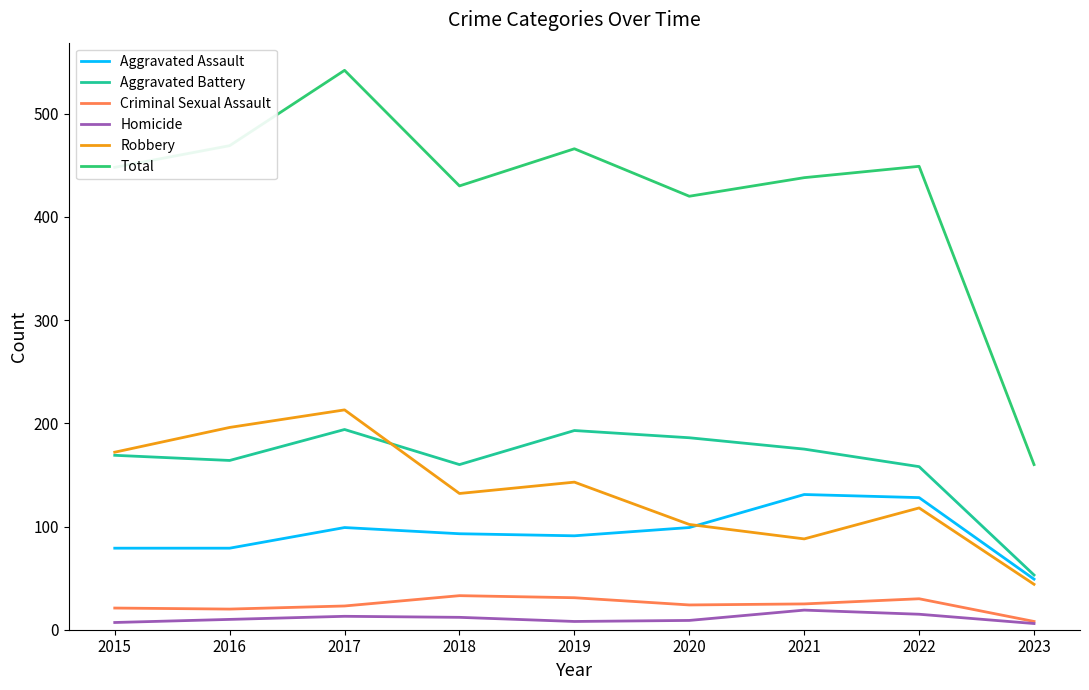

Which series has the largest range (max minus min)?

Total